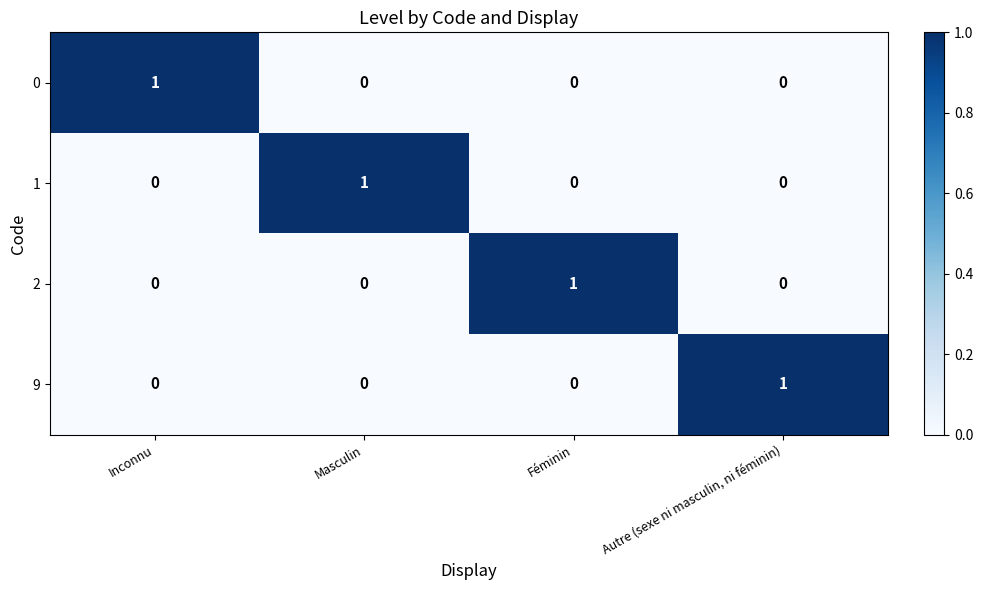

At how many categories does at least one series exceed 0?

4